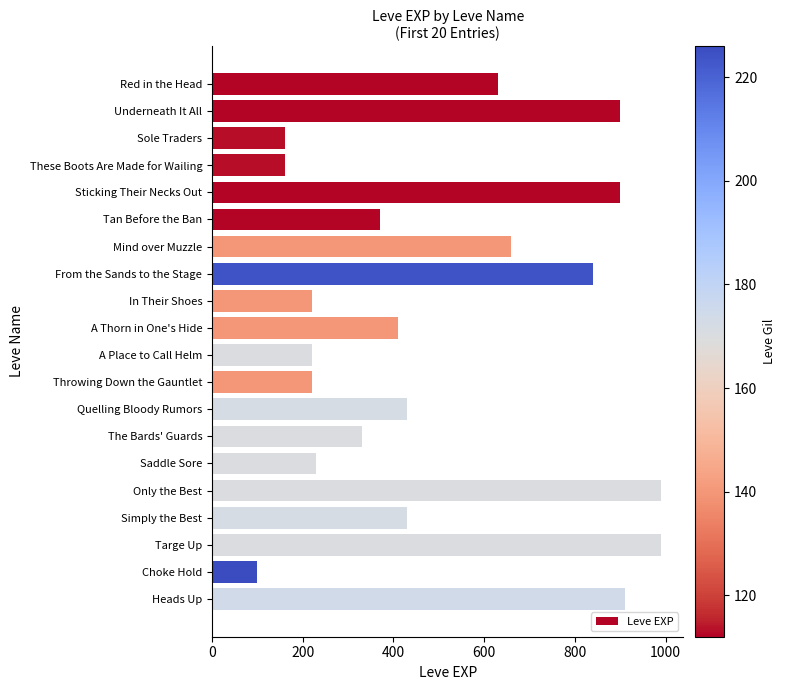

Reading top to bottom, transcribe all the data shown in this chart.

630	900	160	160	900	370	660	840	220	410	220	220	430	330	230	990	430	990	100	910